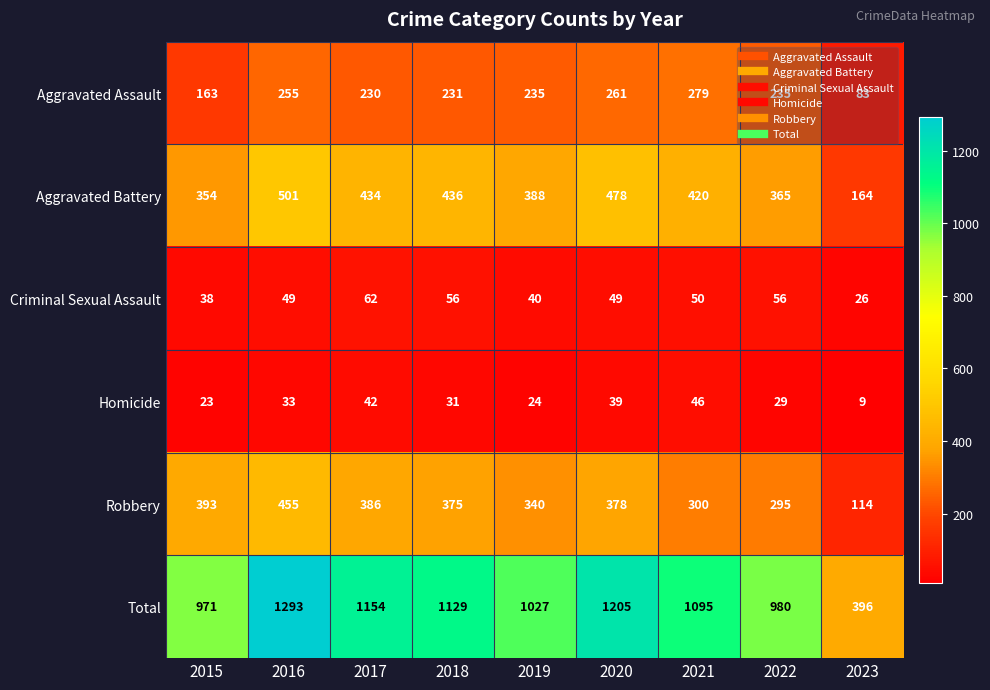

True or false: Homicide has a value of 6 at 2022.

False